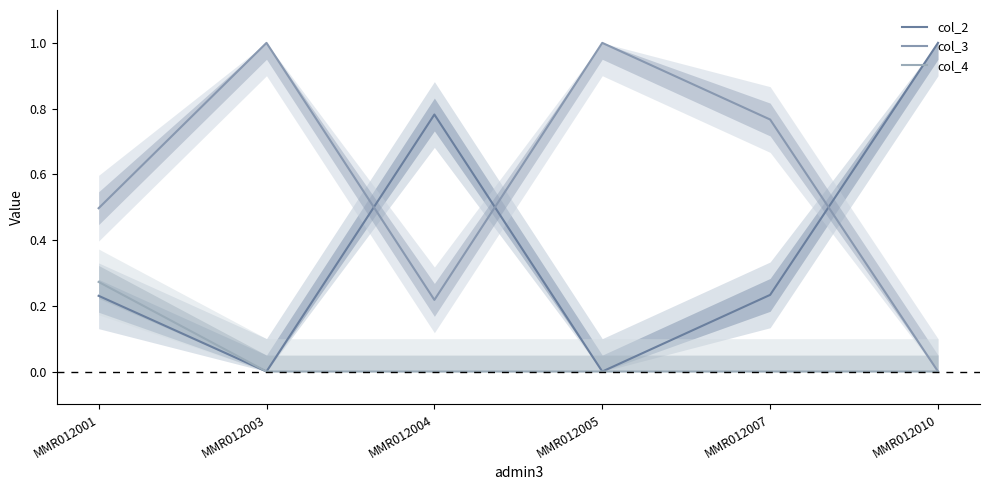

What is the difference between the highest and lowest values at MMR012005?

1.0